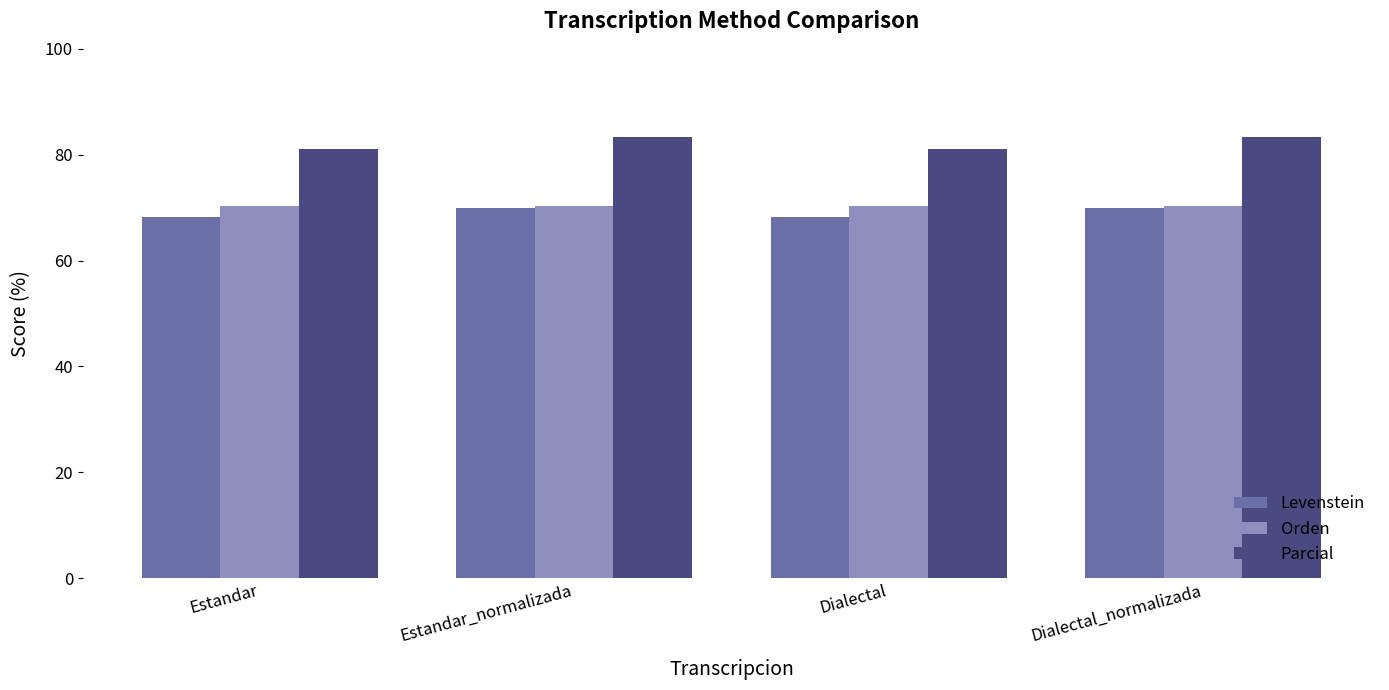

How many values in the Levenstein series are below 70?

2